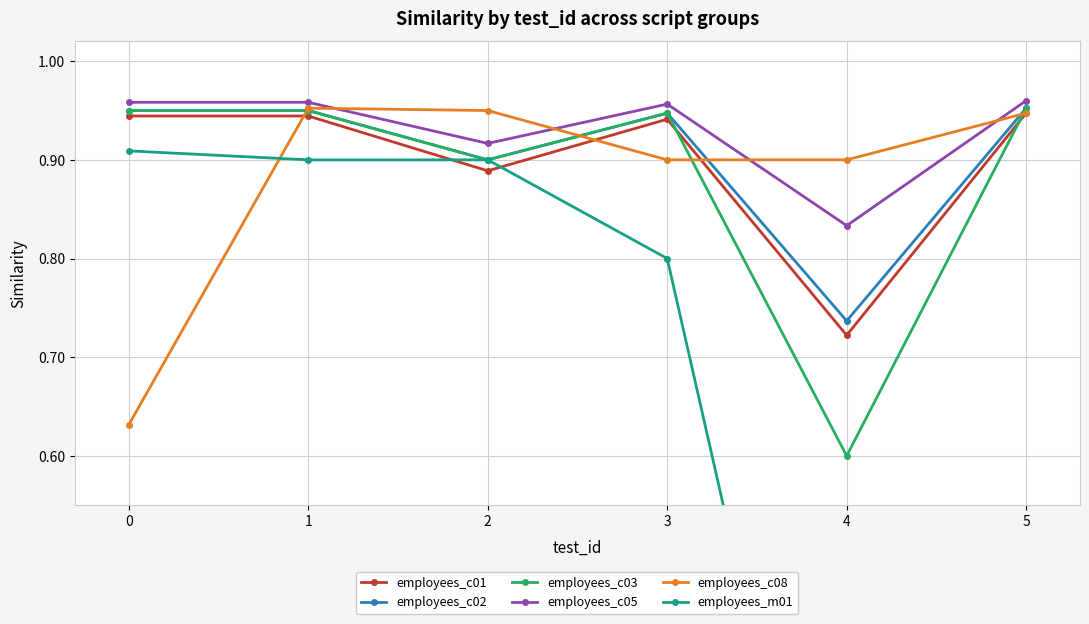

What is the total value across all series at 4?

3.8